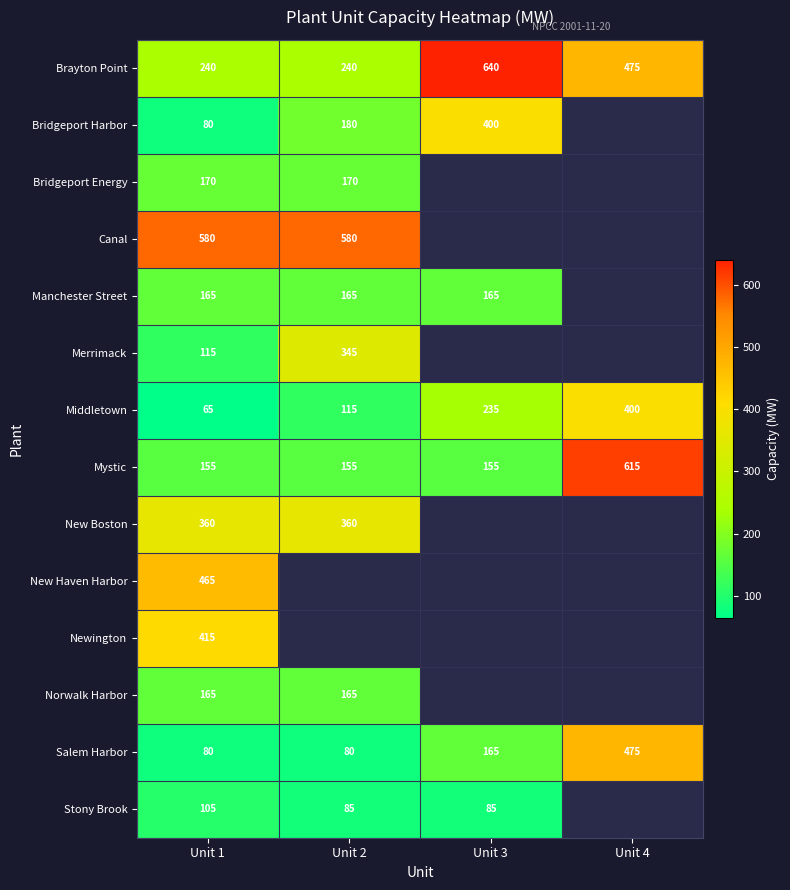

Which has a higher value, Unit 2 or Unit 4?

Unit 4